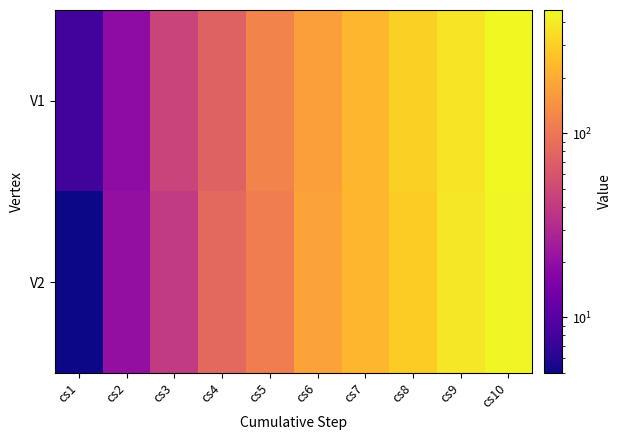

Reading left to right, transcribe all the data shown in this chart.

V1: cs1=8	cs2=19	cs3=47	cs4=74	cs5=120	cs6=170	cs7=227	cs8=303	cs9=376	cs10=466
V2: cs1=5	cs2=20	cs3=40	cs4=81	cs5=110	cs6=177	cs7=226	cs8=294	cs9=385	cs10=456